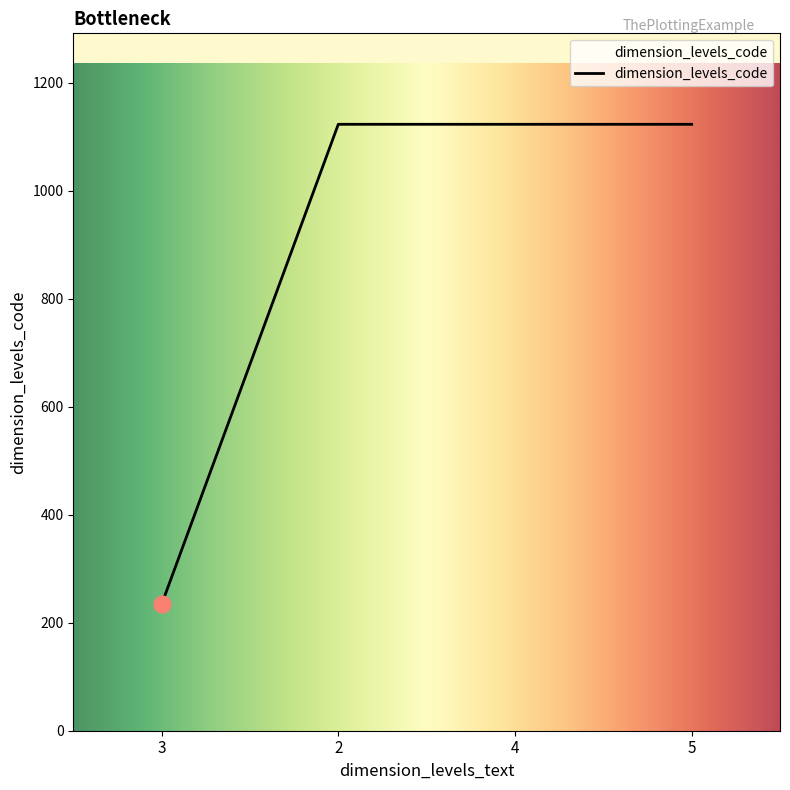

Which category has the lowest value across all series?

3